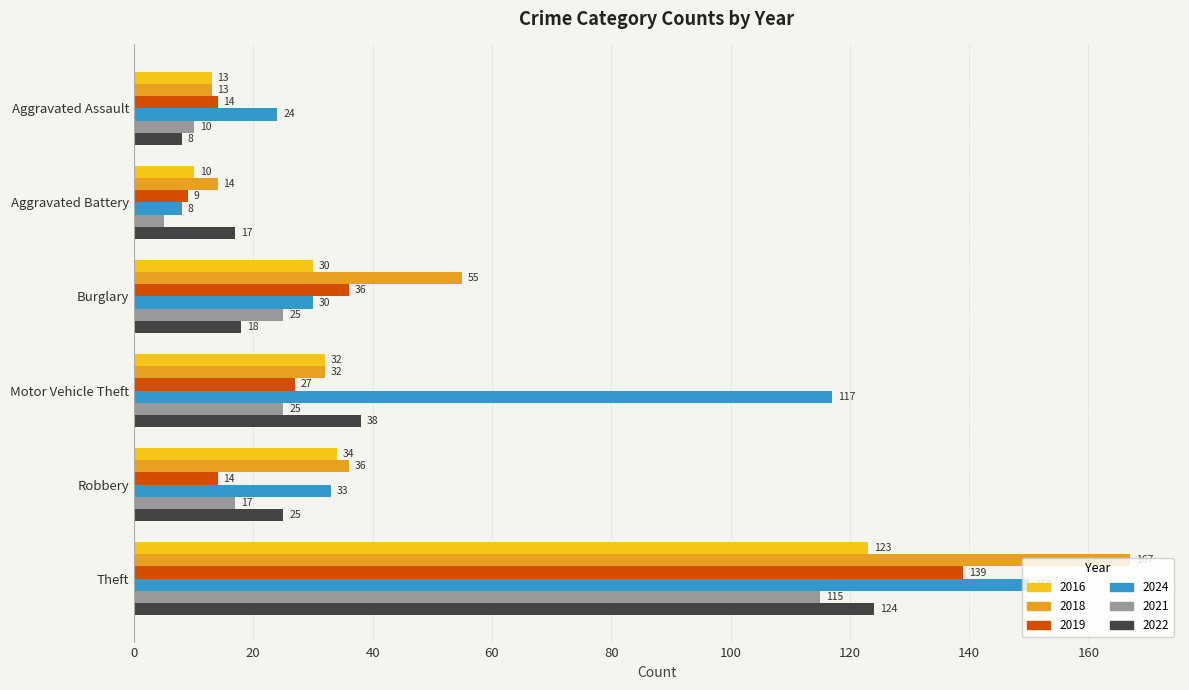

What is the difference between the highest and lowest values at Aggravated Assault?

16